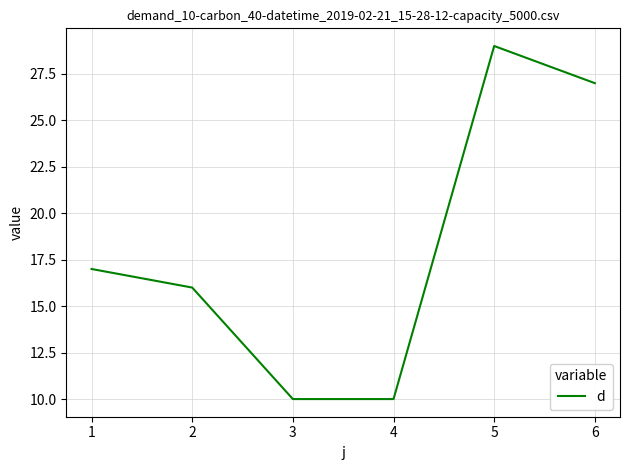

What is the smallest value displayed?

10